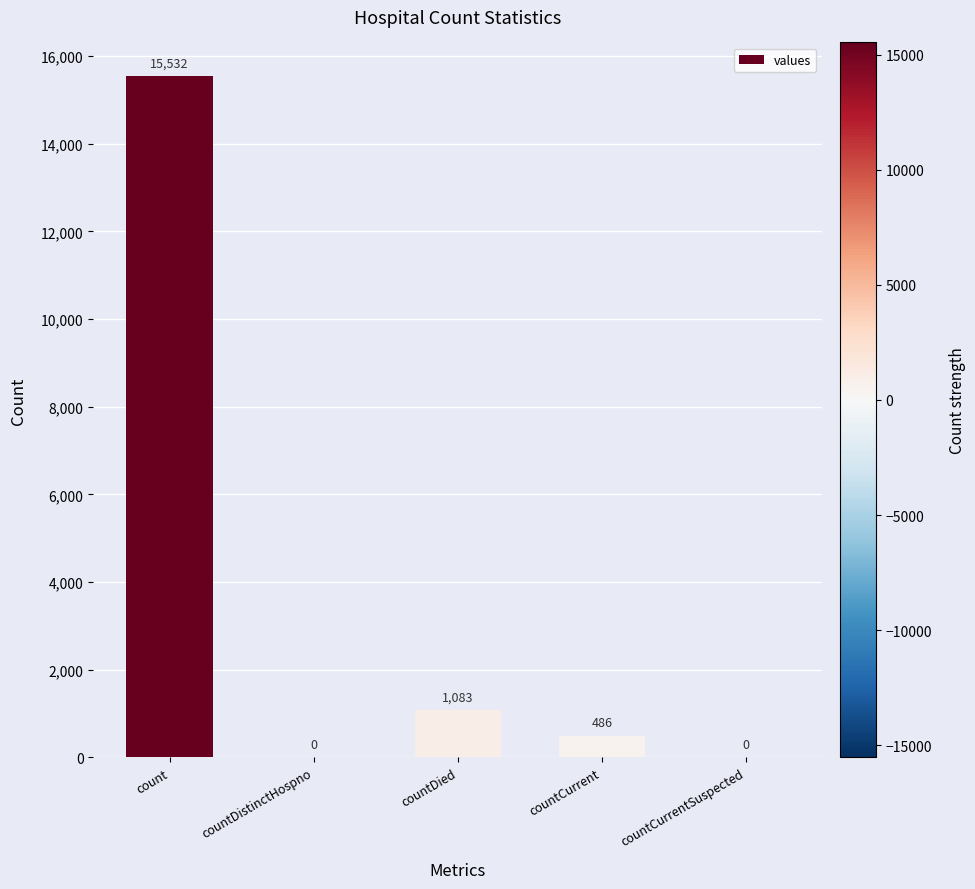

What is the maximum value shown in the chart?

15532